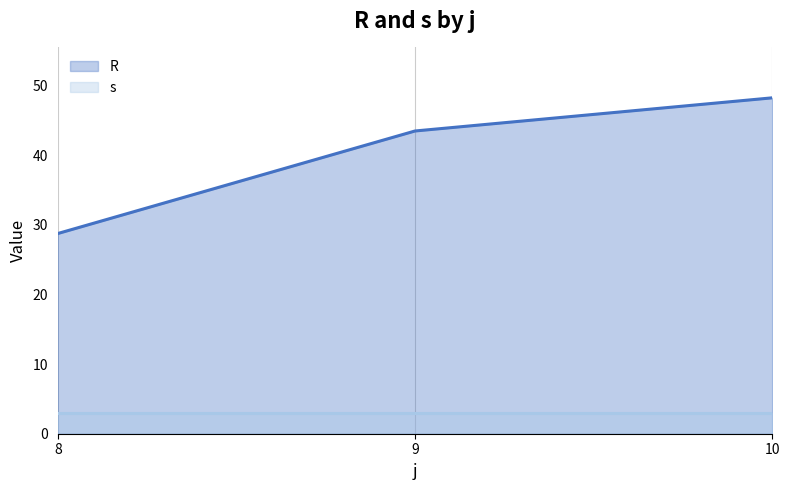

The s series shows 3.0 at 9. True or false?

True